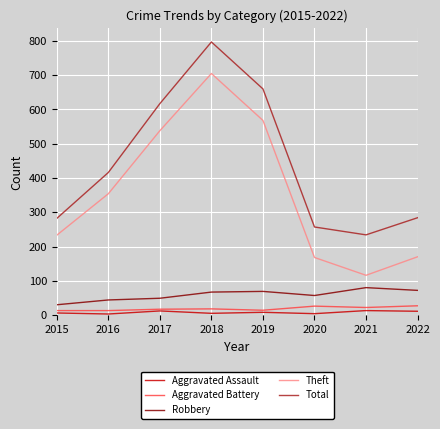

What are all the series names shown in the legend?

Aggravated Assault, Aggravated Battery, Robbery, Theft, Total